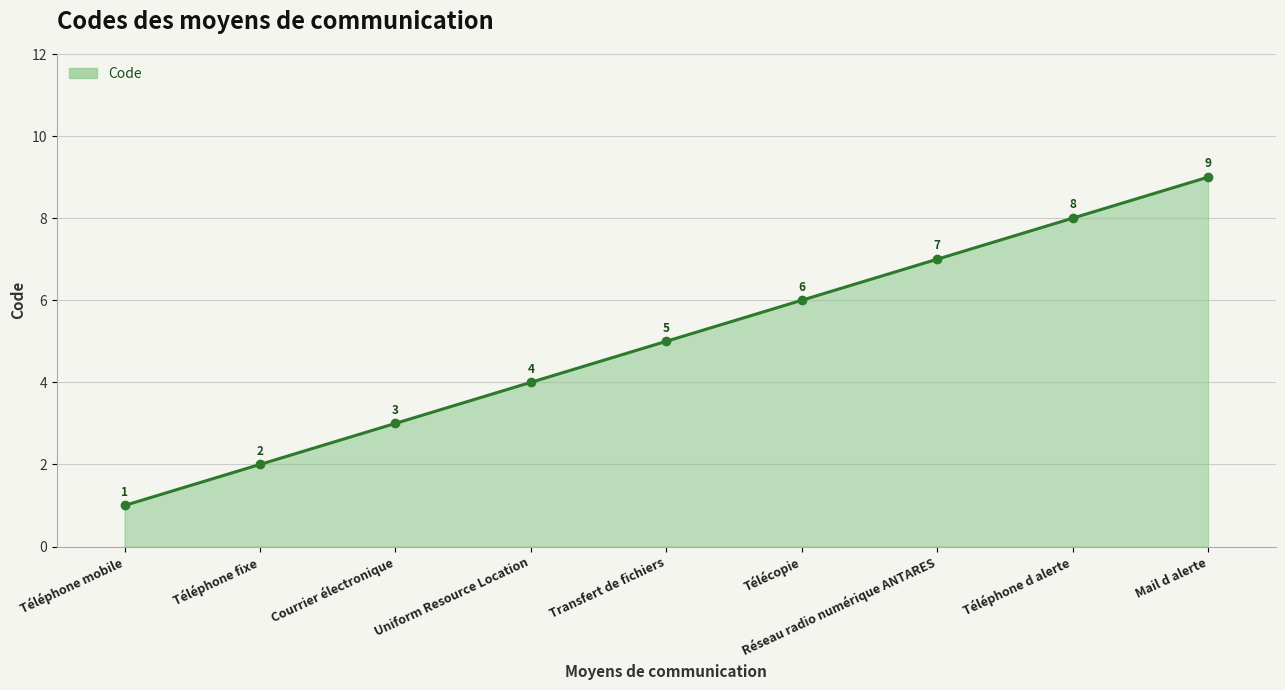

The value at Transfert de fichiers is 5. True or false?

True